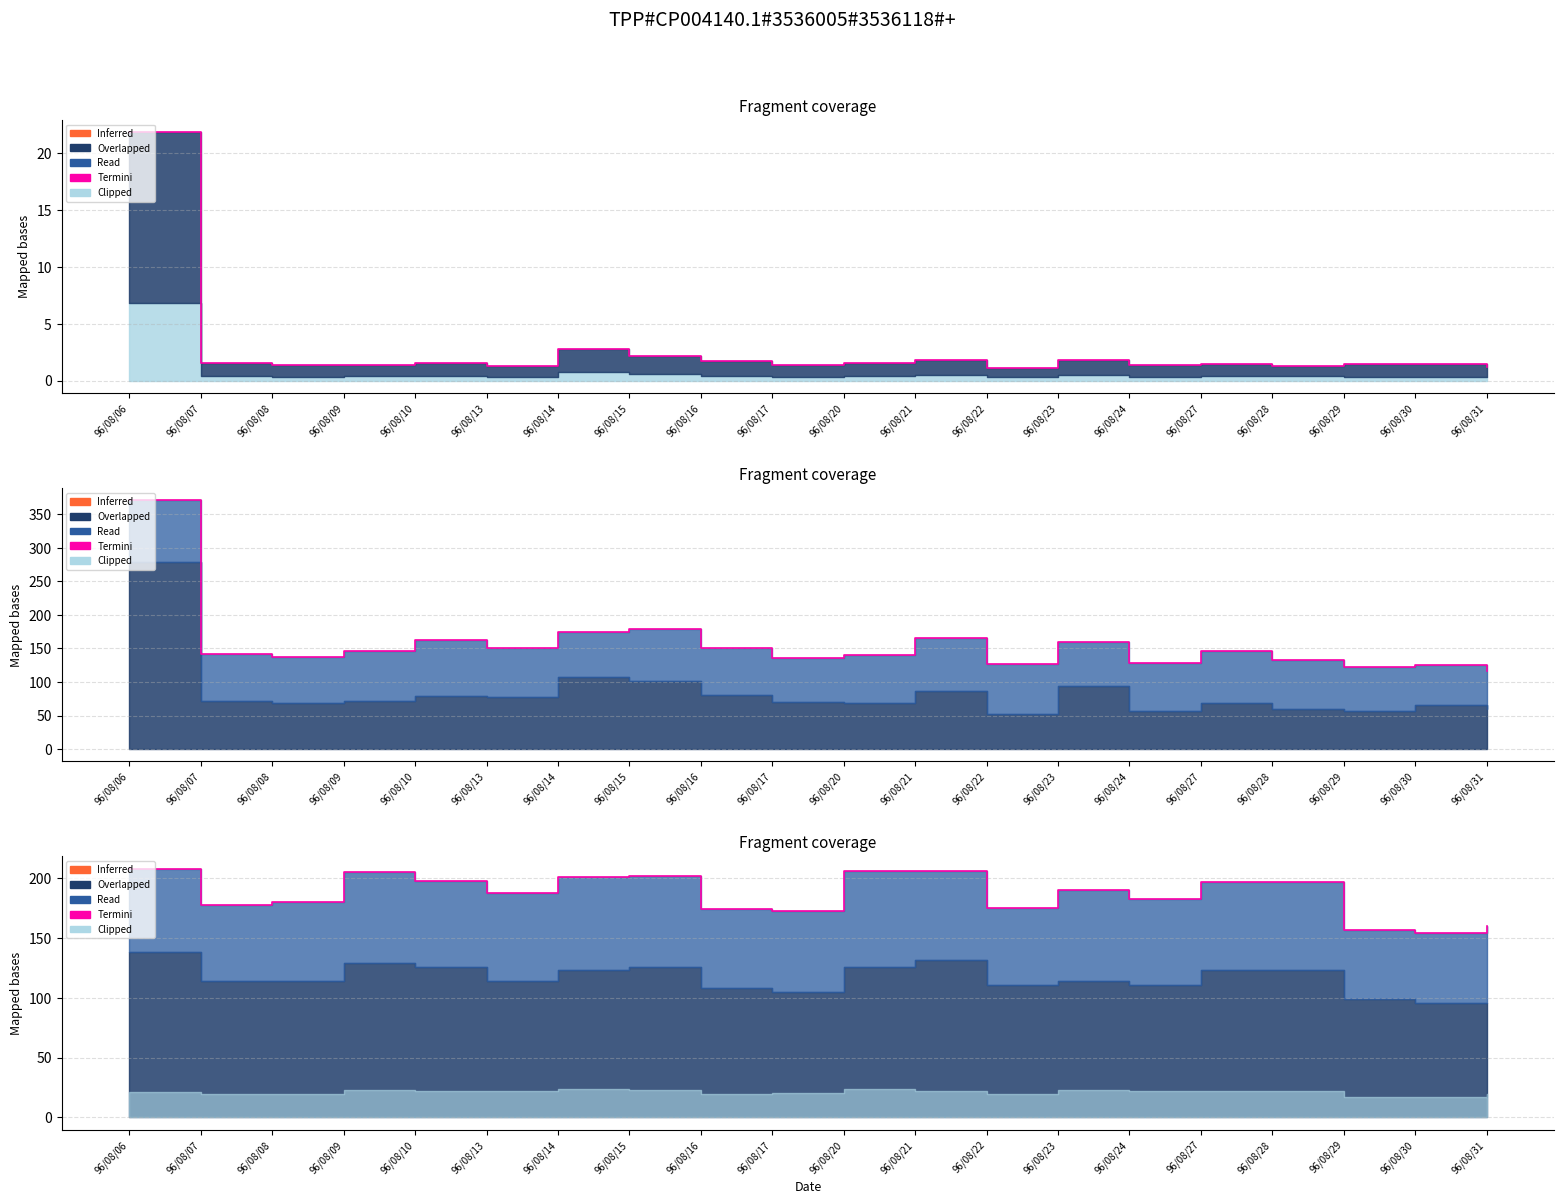

Rank the categories by value from highest to lowest.

96/08/06, 96/08/20, 96/08/21, 96/08/09, 96/08/15, 96/08/14, 96/08/10, 96/08/27, 96/08/28, 96/08/23, 96/08/13, 96/08/24, 96/08/08, 96/08/07, 96/08/22, 96/08/16, 96/08/17, 96/08/31, 96/08/29, 96/08/30